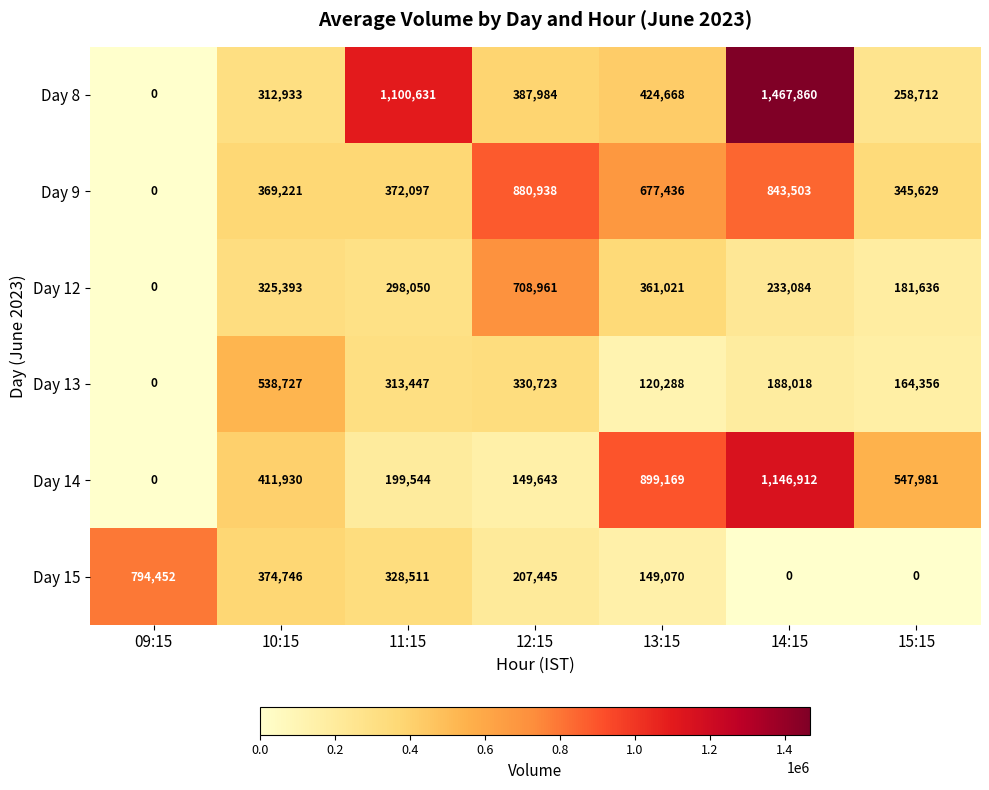

Which series has the widest spread of values?

Day 8